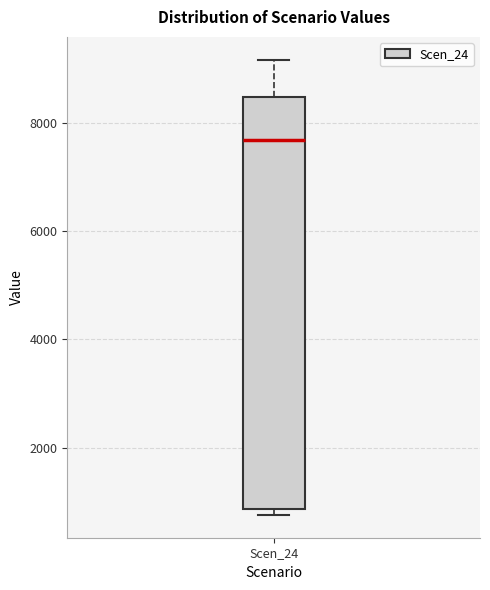

Read this box plot against the y-axis: the position of the median line, the range covered by the box, and the ends of both whiskers. The values are not printed on the chart, so give them approximately, as read against the axis.

median 7600, box 800 to 8400, whiskers 800 (just below the box's lower edge) to 9200